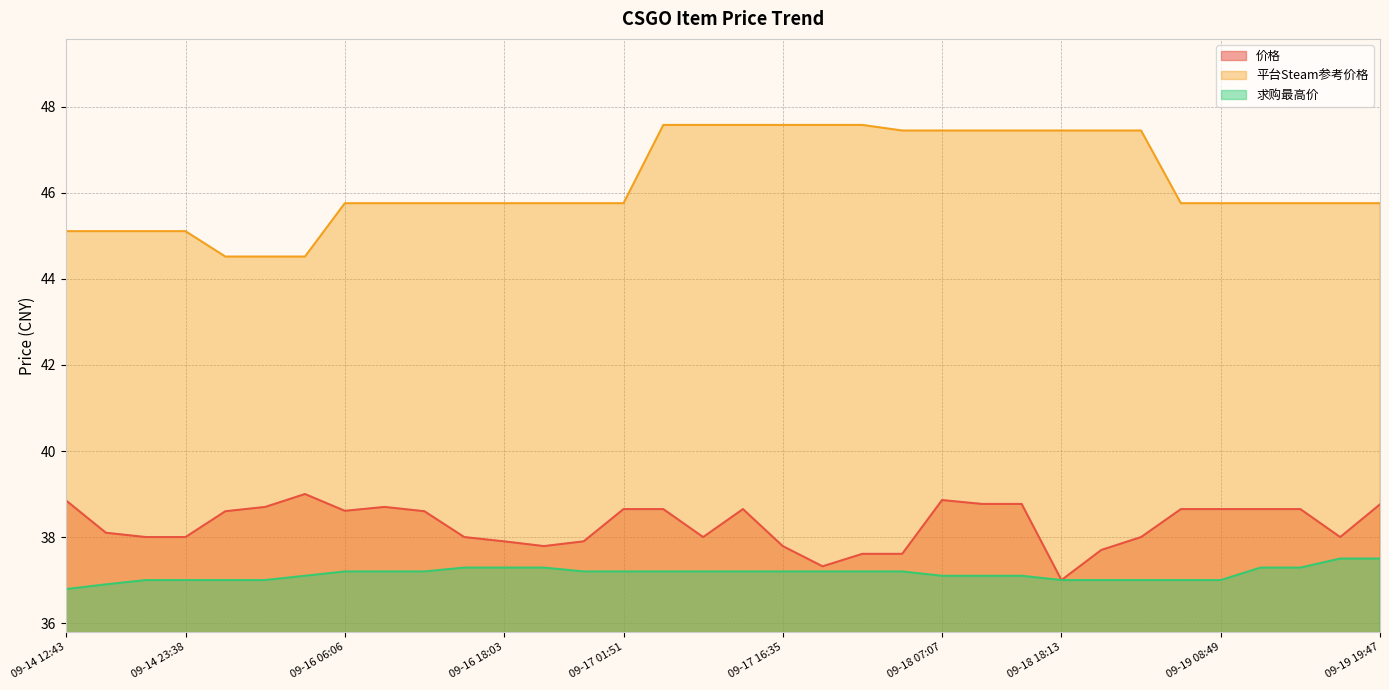

What is the difference between the 求购最高价 values at 09-18 21:56 and 09-18 14:29?

0.1